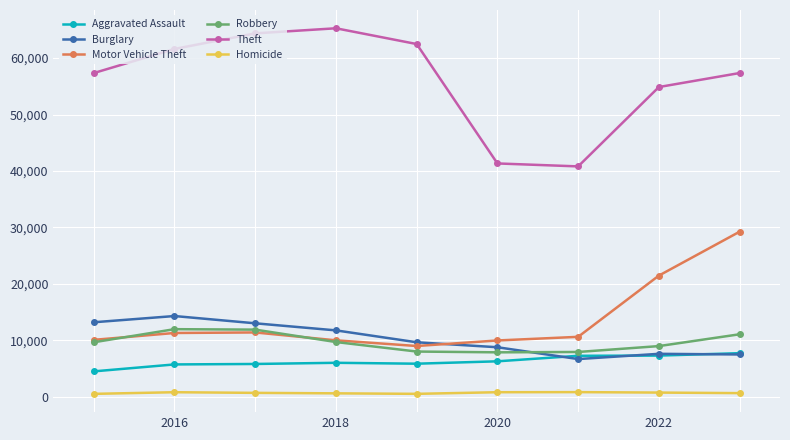

True or false: Robbery and Homicide intersect in this chart.

False